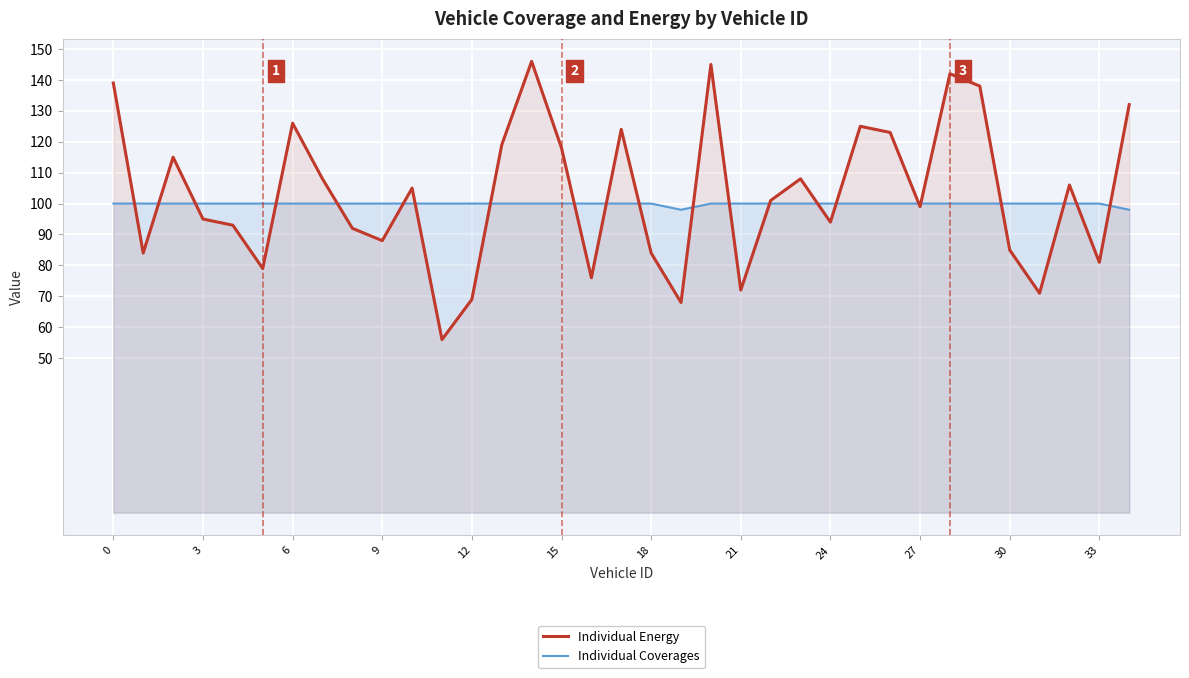

What is the value of the Individual Coverages point at the 7th from the left?

100